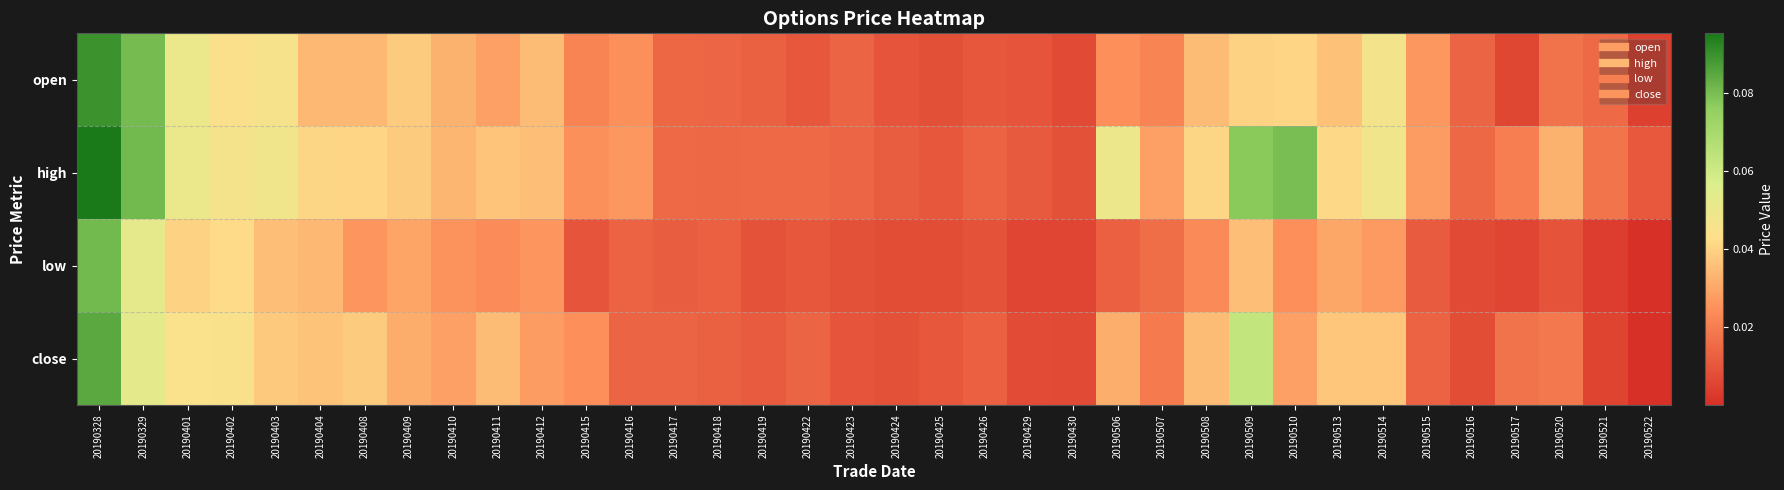

How many distinct data groups are displayed?

4